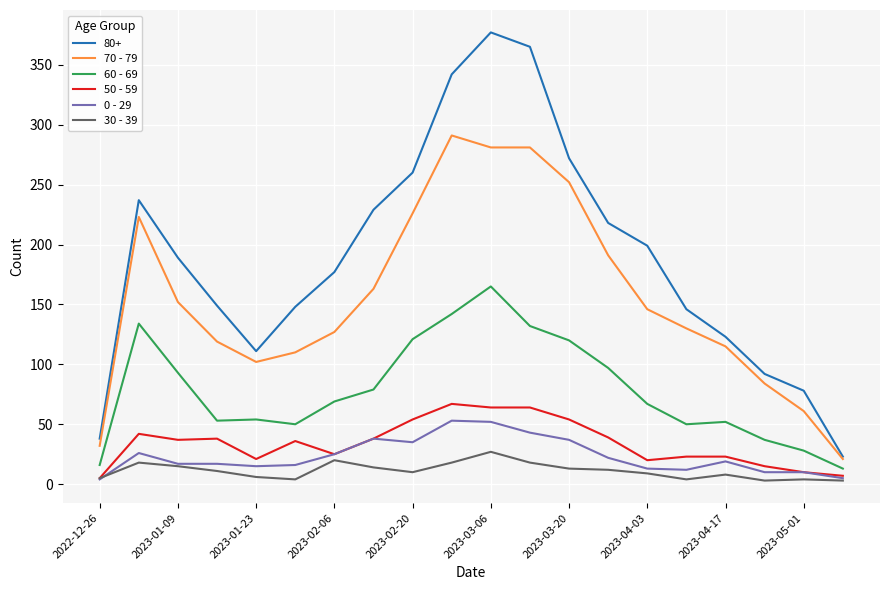

Which series has the largest range (max minus min)?

80+